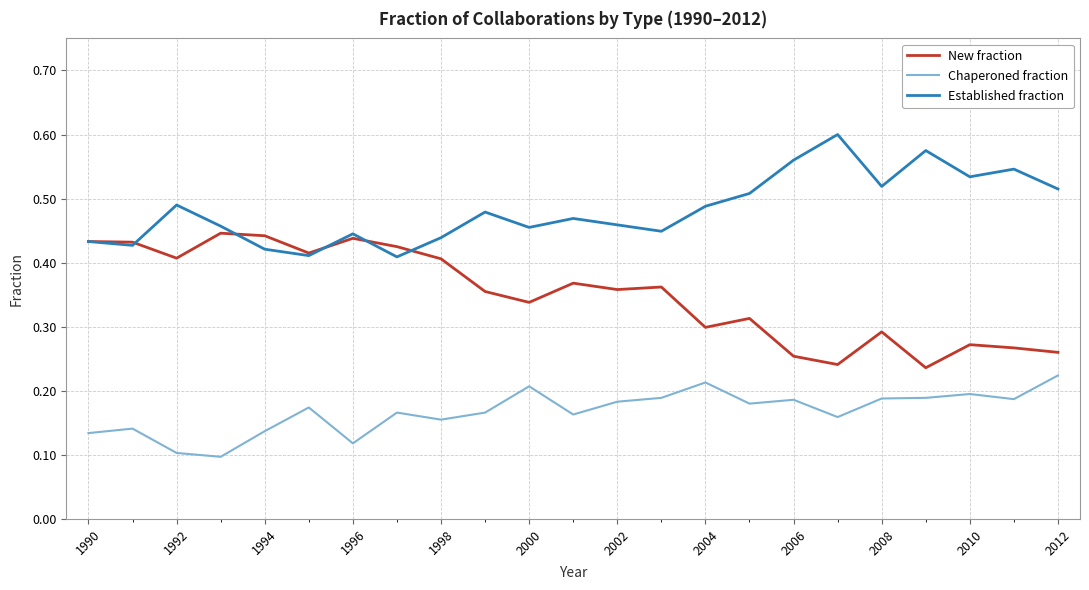

Rank the series by their maximum value, from highest to lowest.

Established fraction, New fraction, Chaperoned fraction